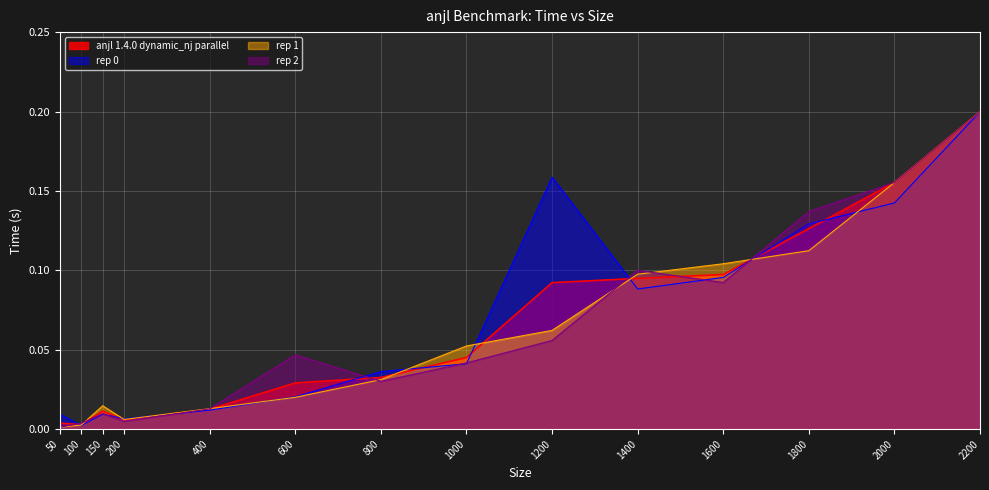

How many lines are shown in the chart?

4